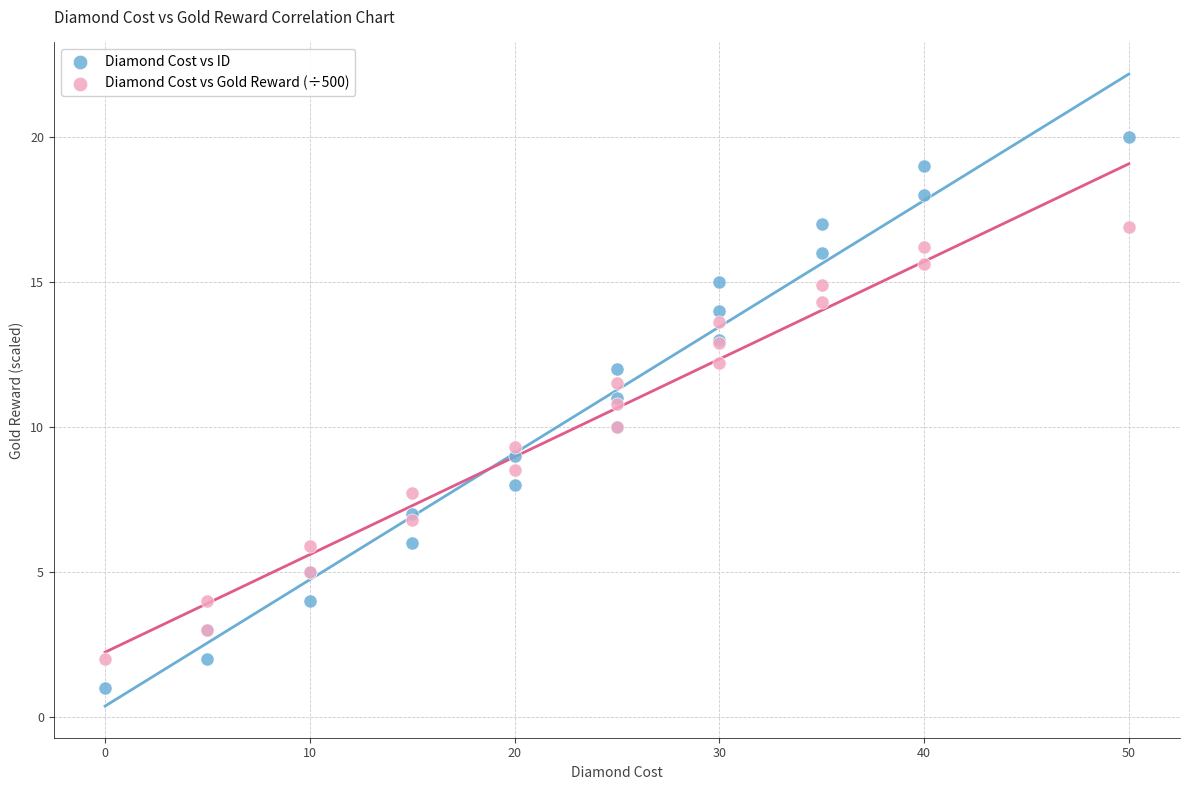

Which series reaches the maximum Y coordinate?

Diamond Cost vs ID